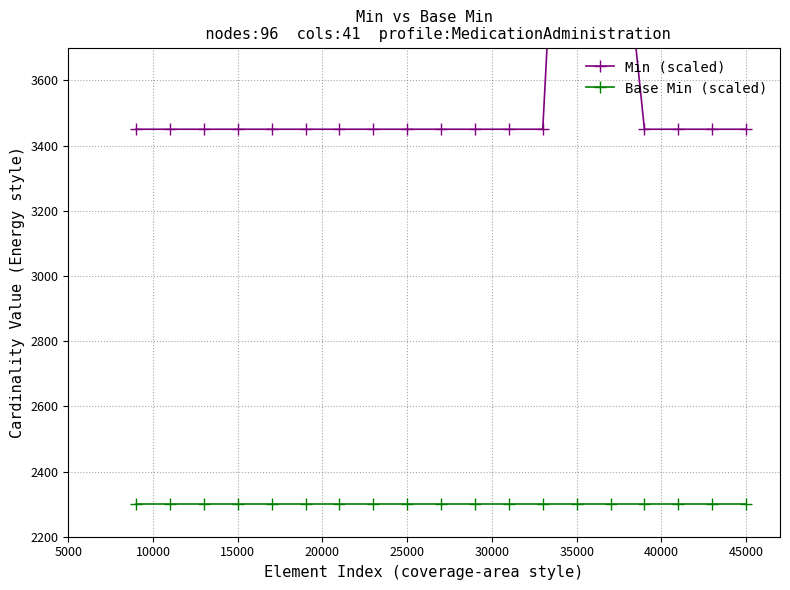

What is the lowest value of the Min (scaled) series?

3450